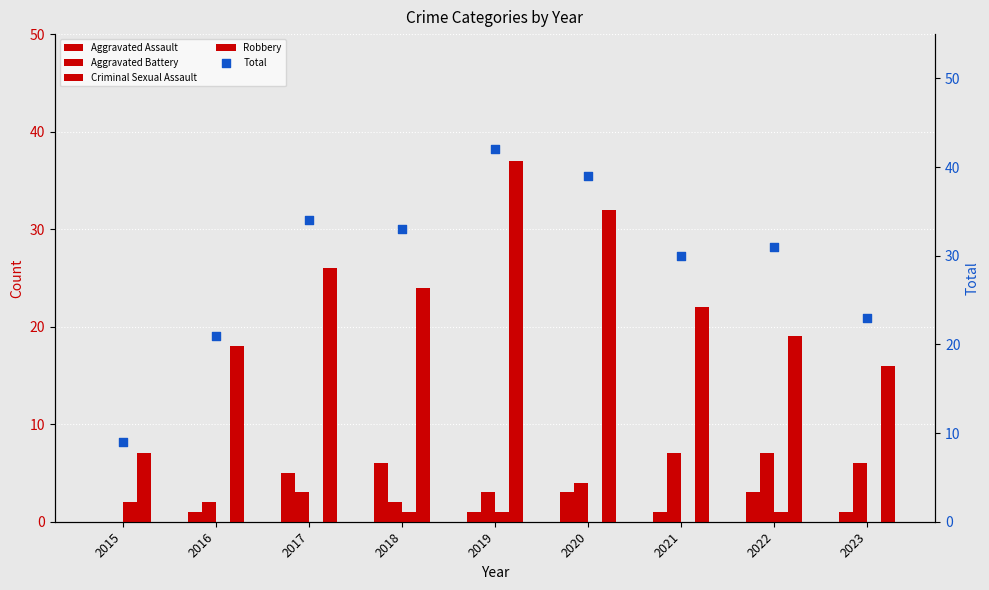

What is the total value across all series at 2015?

18